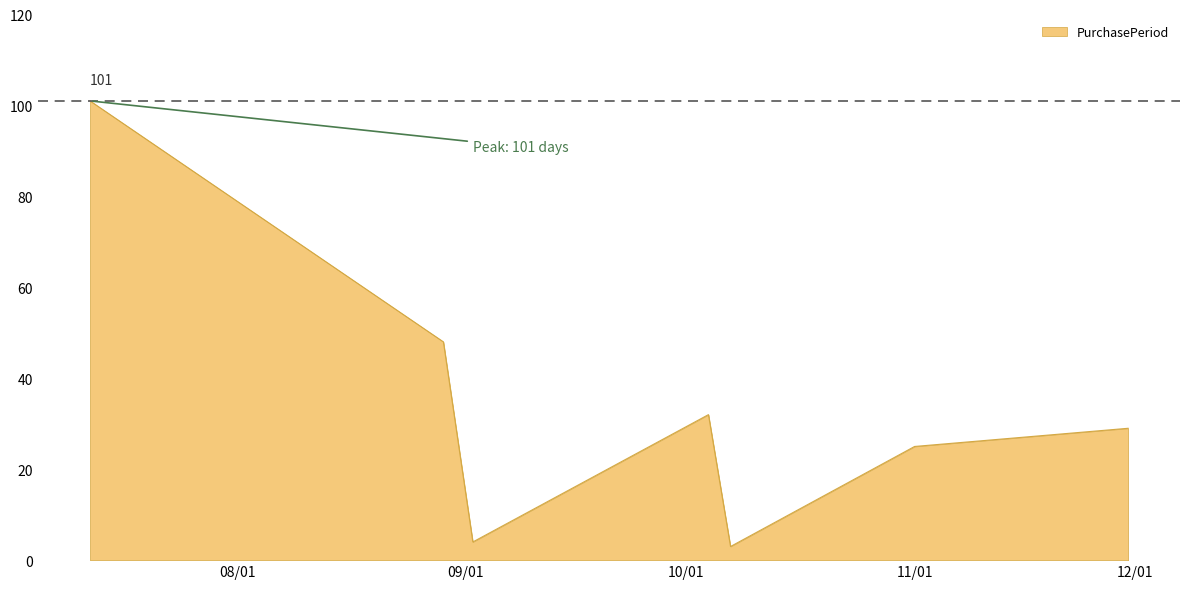

True or false: the data has more than 0 interior local peaks.

True